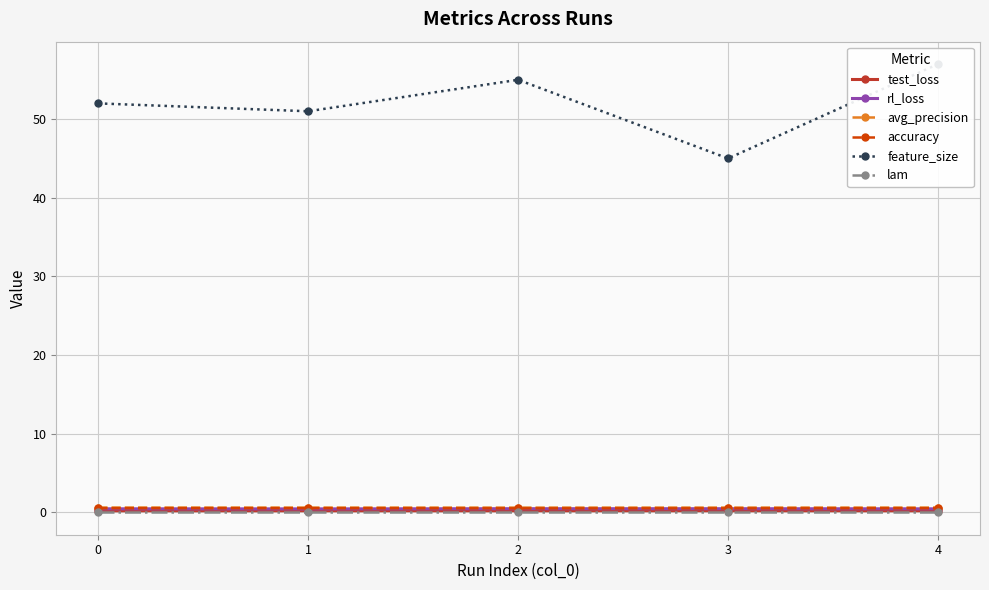

At how many categories does at least one series exceed 38?

5